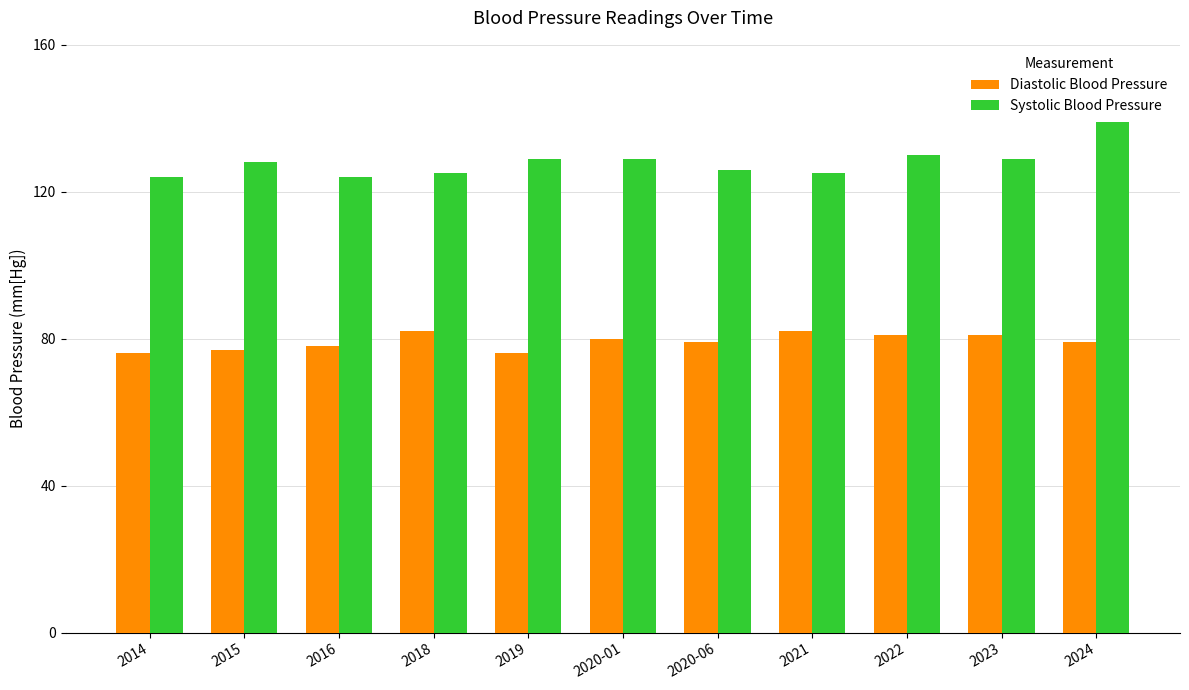

What are all the series names shown in the legend?

Diastolic Blood Pressure, Systolic Blood Pressure